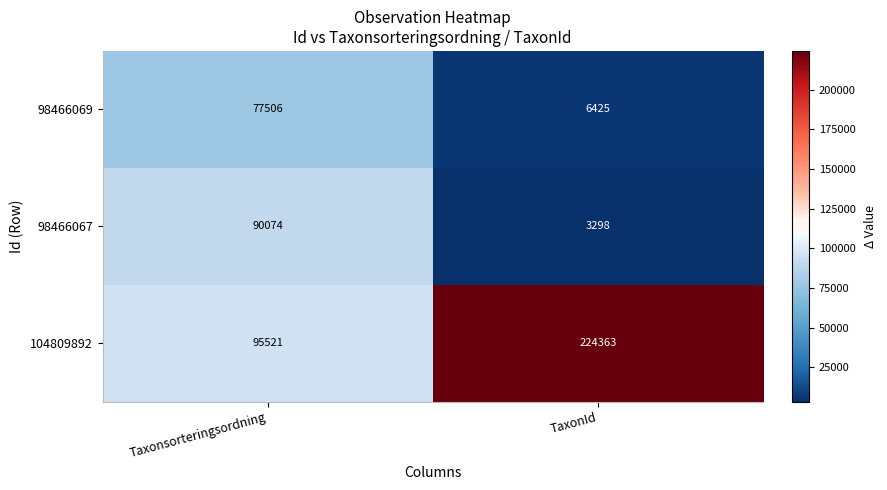

What is the approximate value of 98466067 at TaxonId, to the nearest 50?

3300